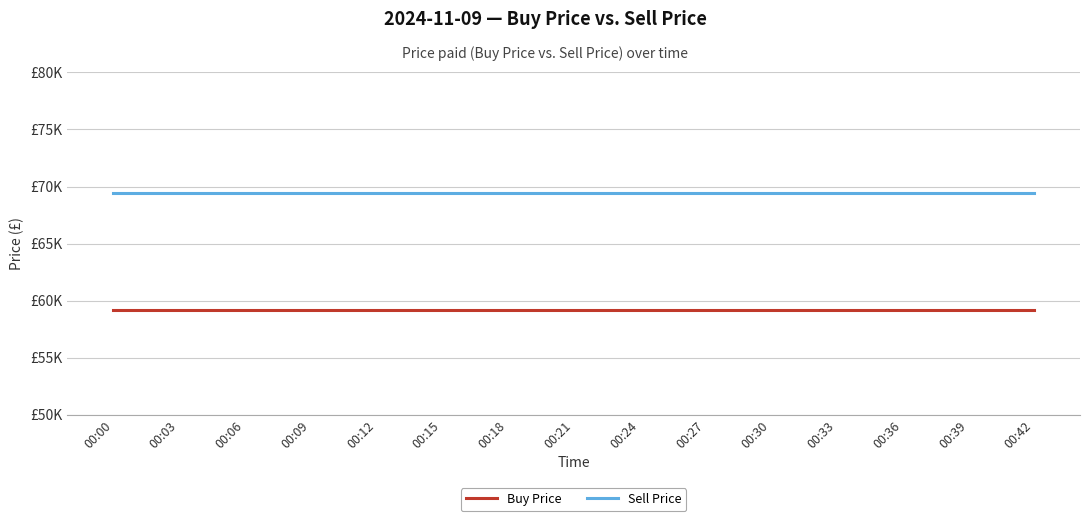

At 00:36, list the series in order from smallest to largest.

Buy Price, Sell Price